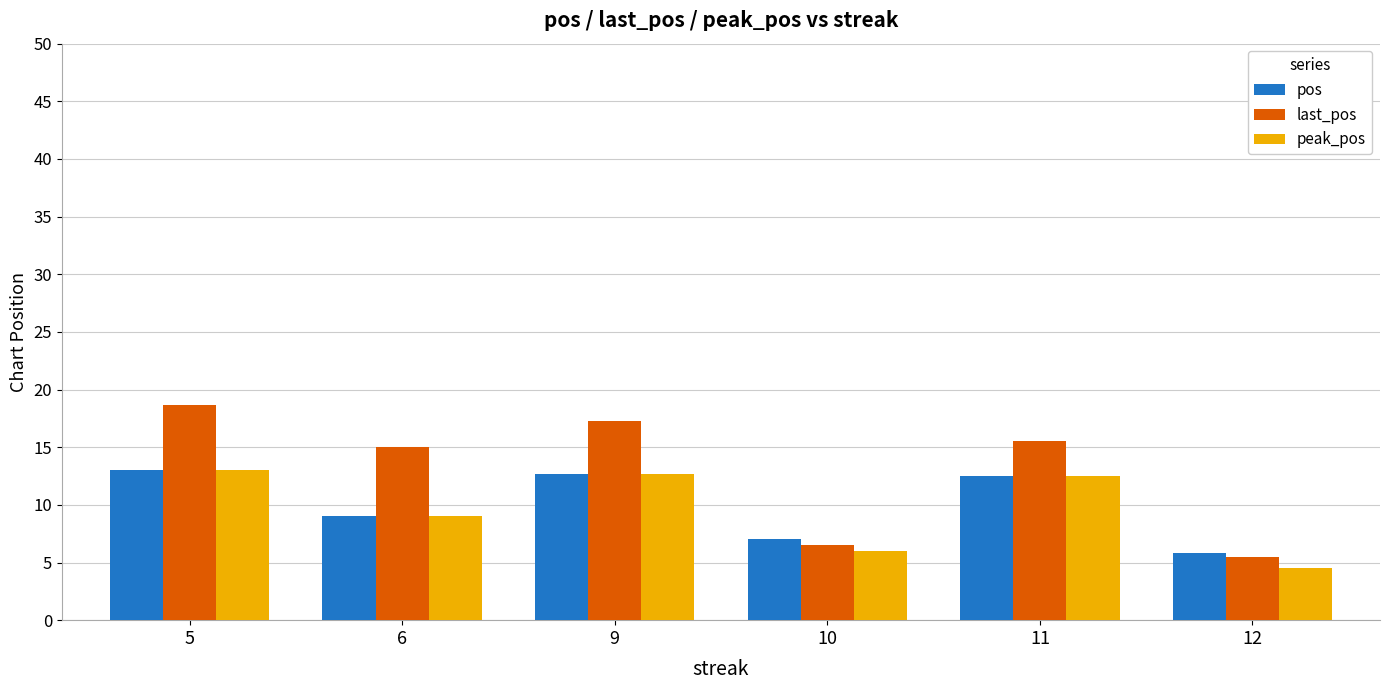

What is the difference between the maximum and minimum values in the pos series?

7.2